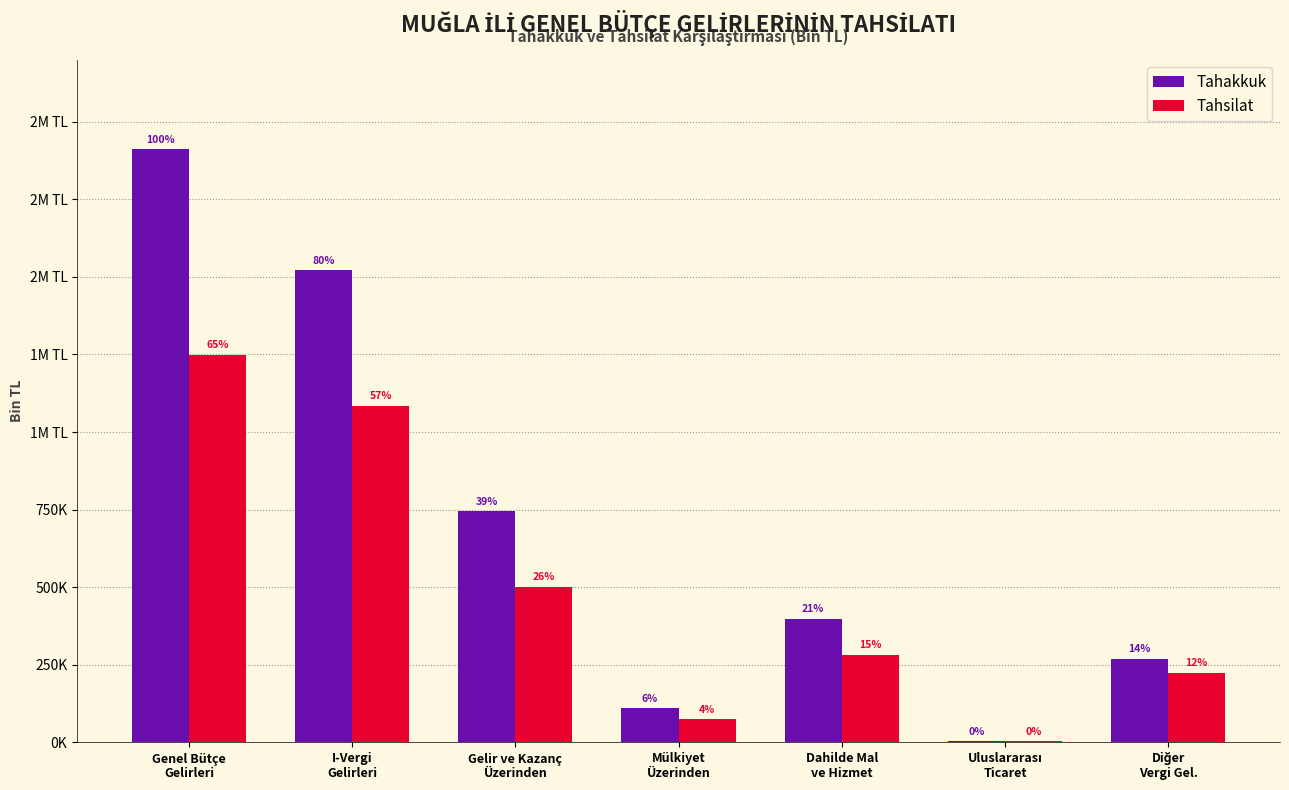

Are the bars grouped side by side (vs. stacked)?

Yes